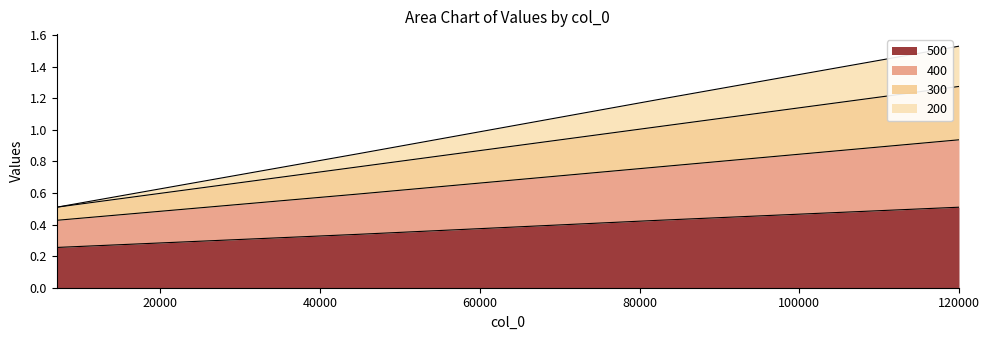

Which series changed the most between 120000 and 44670?

200